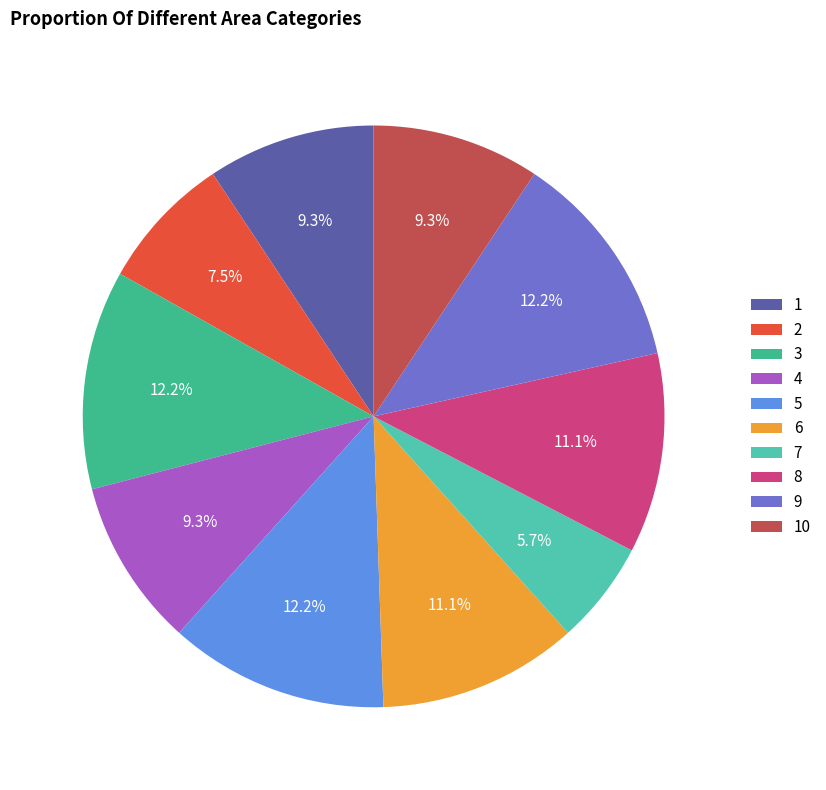

Combined, what portion of the pie is 10 and 8?

20.4%